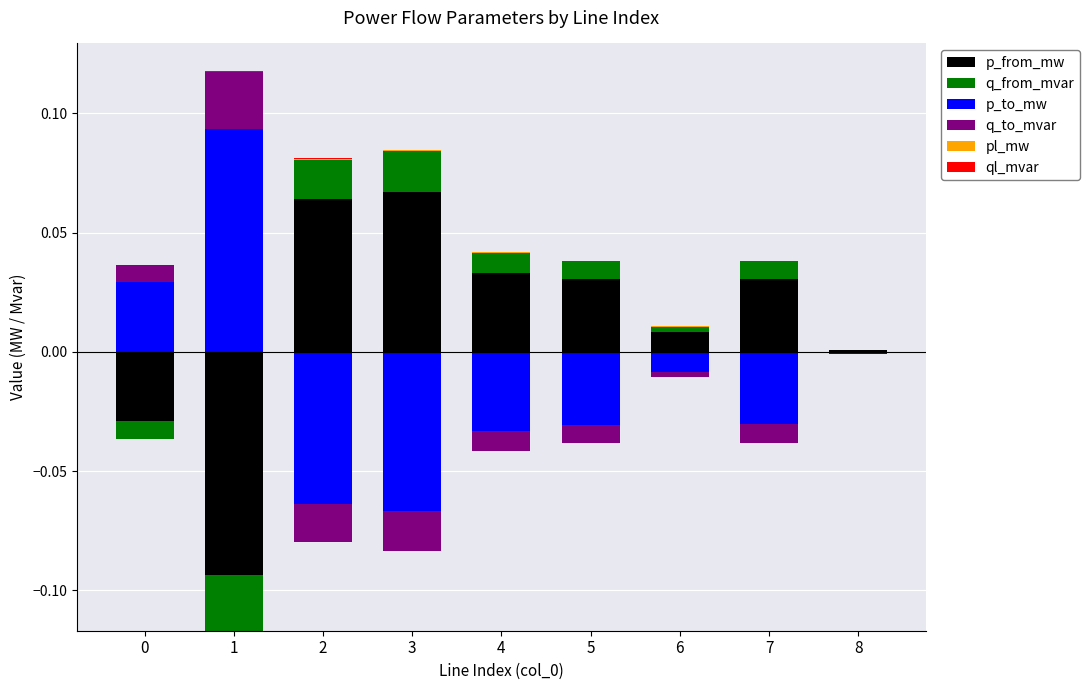

Rank the series by their maximum value, from highest to lowest.

p_to_mw, p_from_mw, q_to_mvar, q_from_mvar, pl_mw, ql_mvar